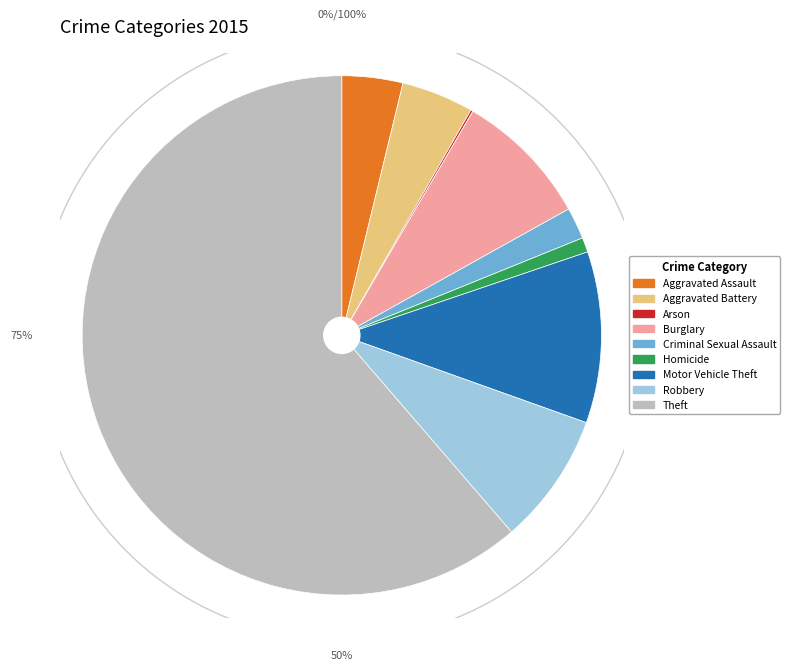

What is the change in value from Robbery to Theft?

+757